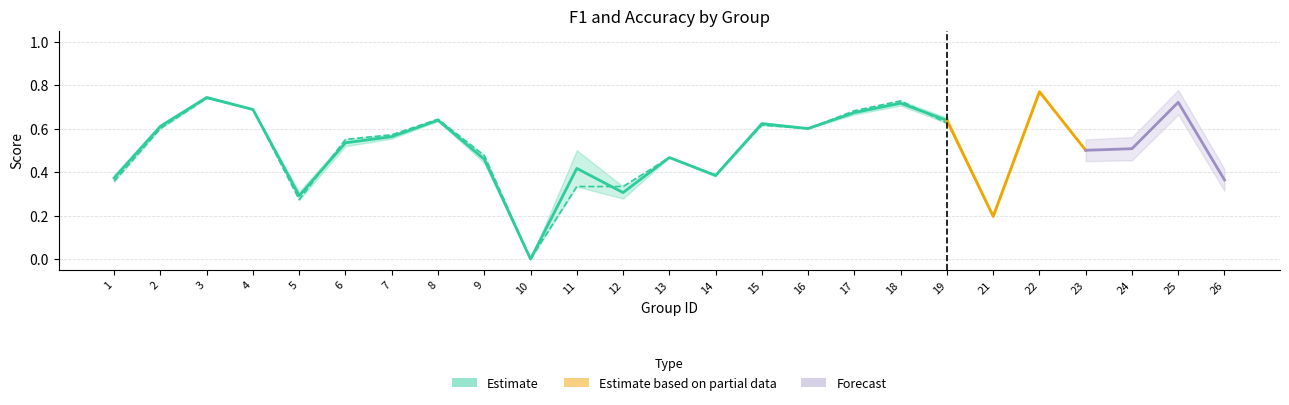

Between which two adjacent categories do f1 and accuracy first intersect?

5 and 6